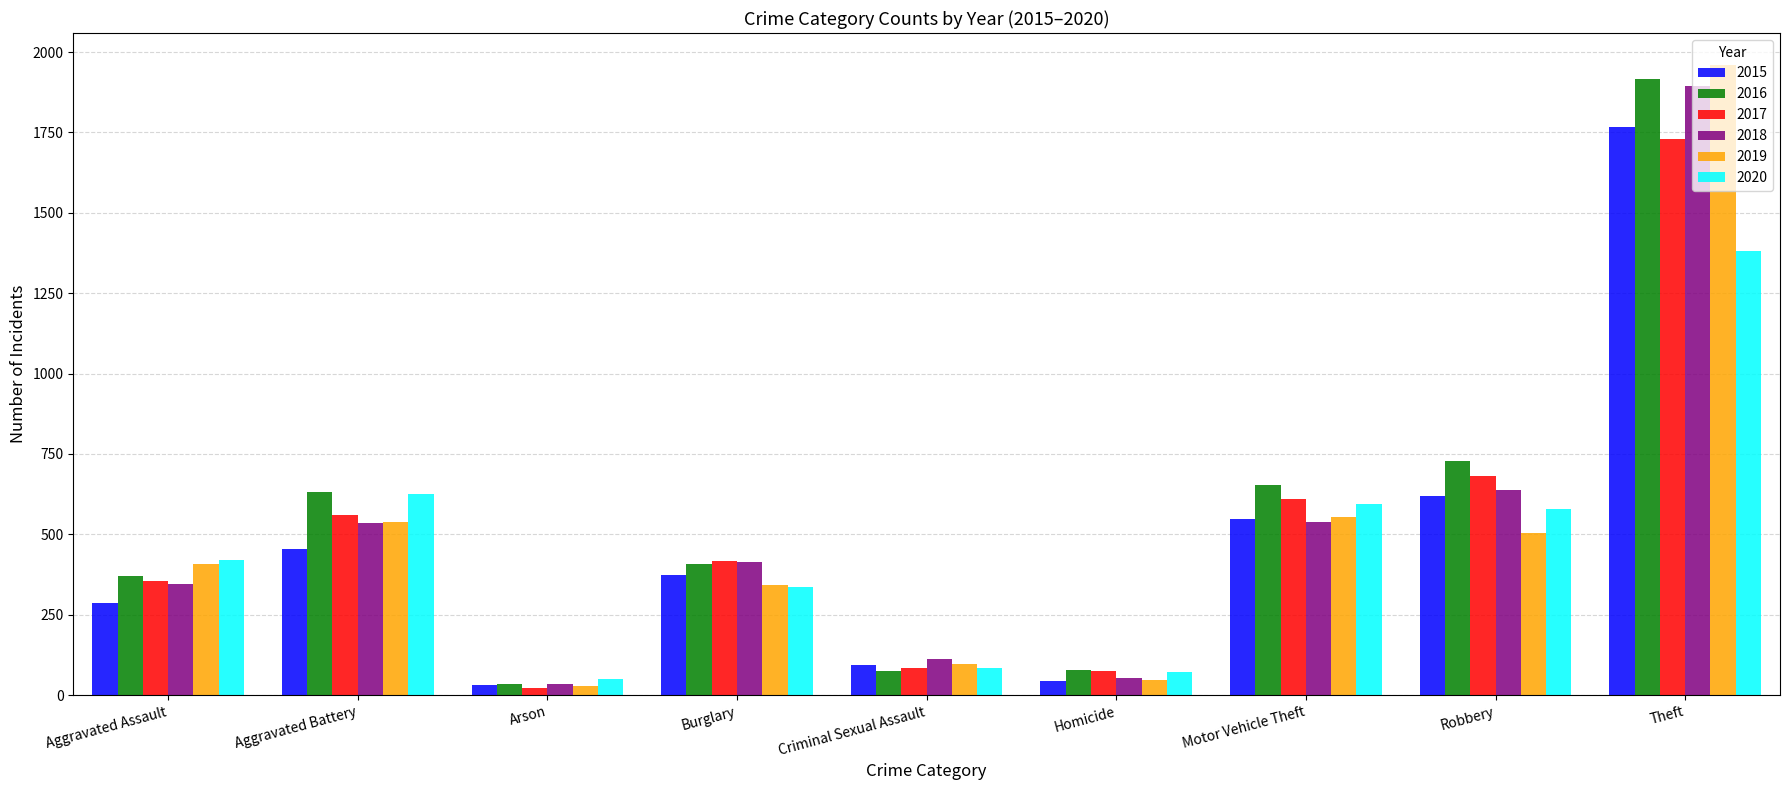

Which category has the highest value in the 2018 series?

Theft